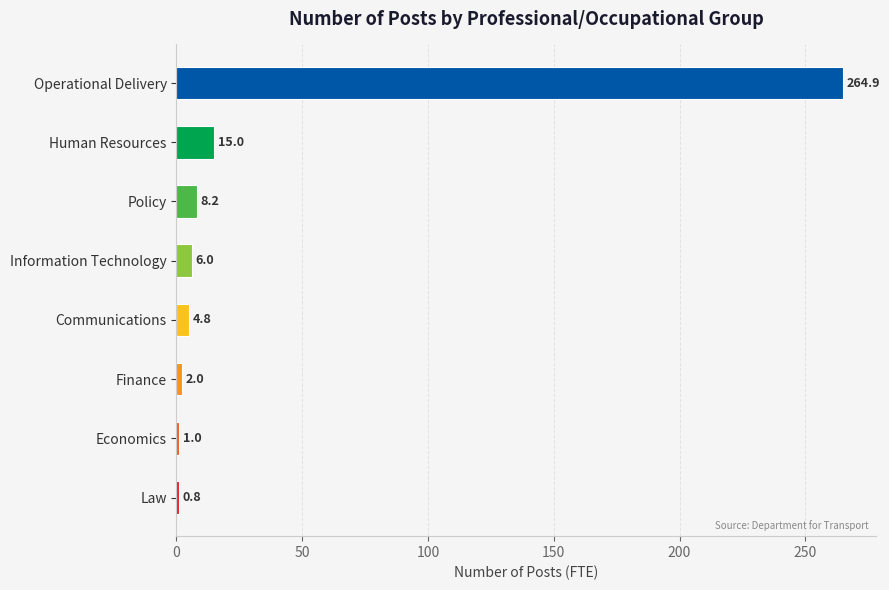

At which category does the chart reach its peak across all series?

Operational Delivery